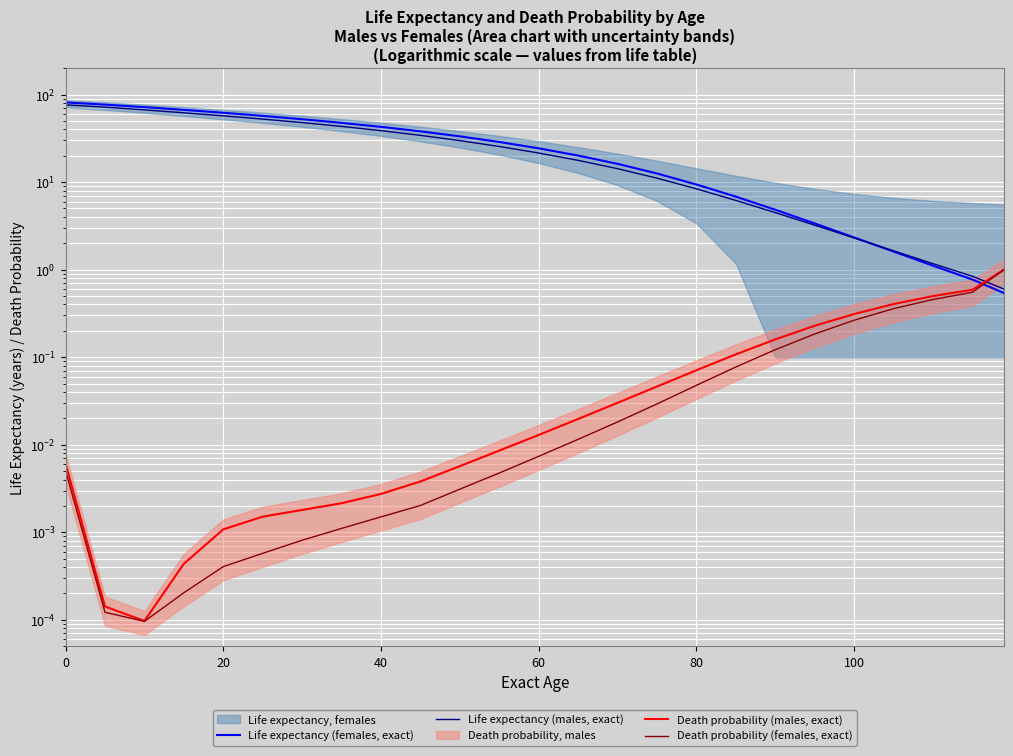

True or false: Death probability (females, exact) and Death probability (males, exact) intersect in this chart.

False